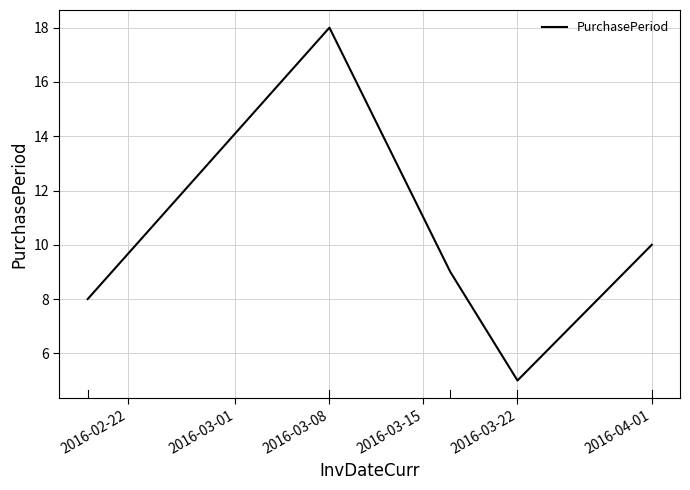

What is the greatest value displayed?

18